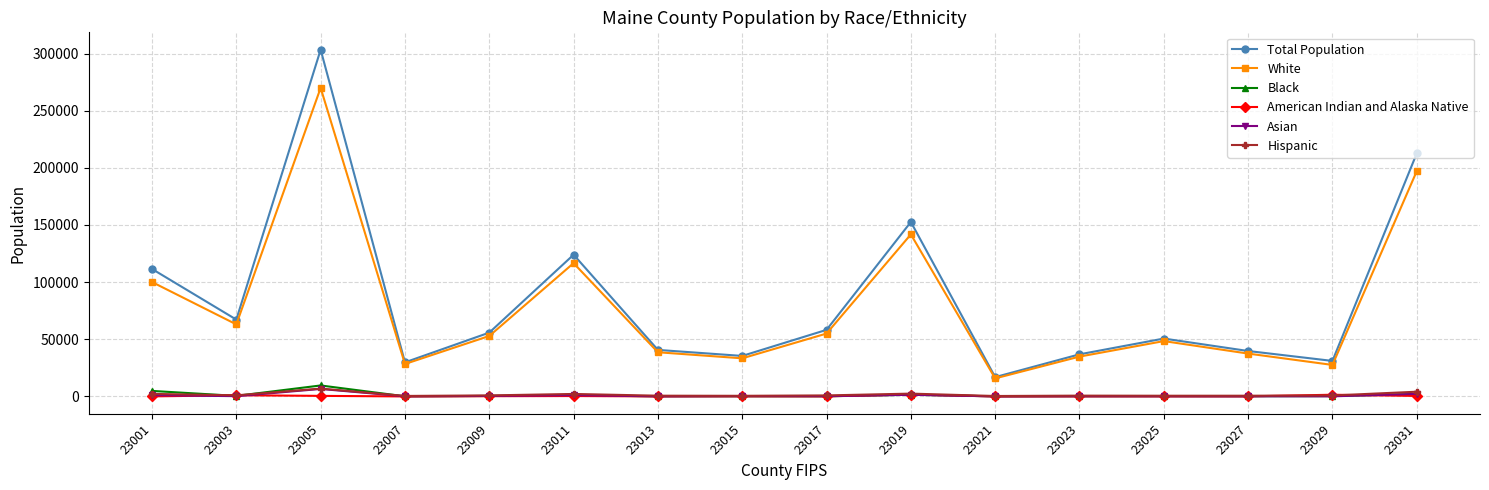

At which category is the sum across all series the highest?

23005